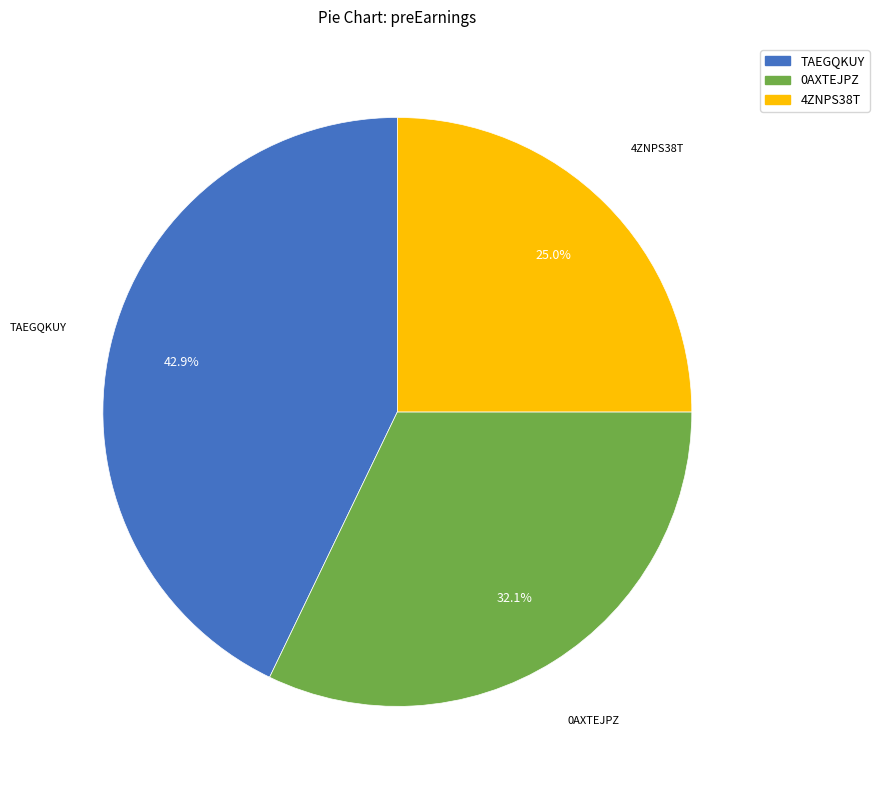

Is there any slice that represents more than half of the pie?

No